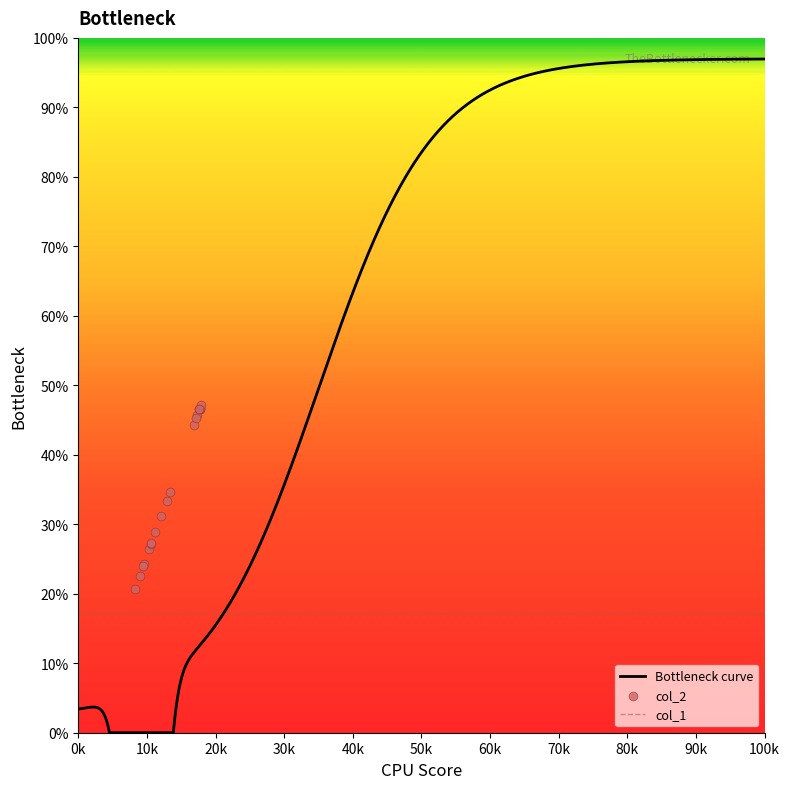

What is the maximum value for Bottleneck curve?

97.0